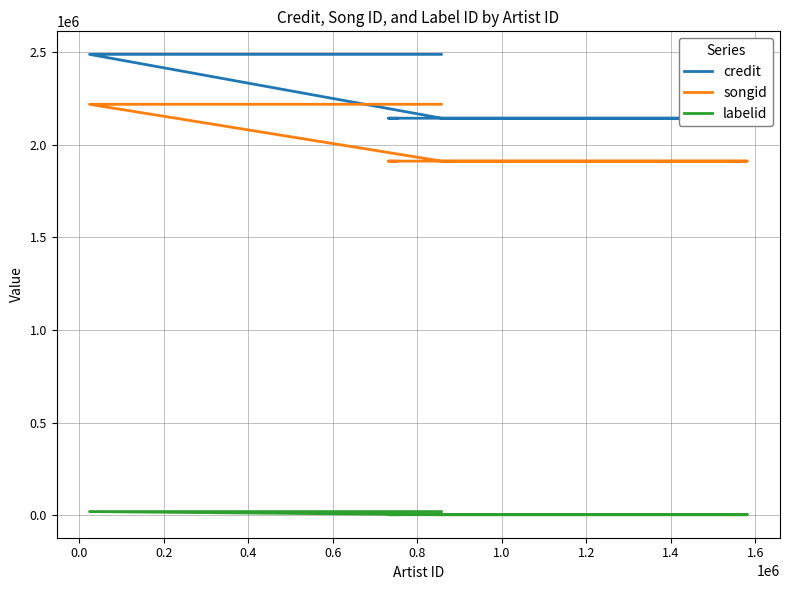

What is the total value across all series at 0.0?

4058198